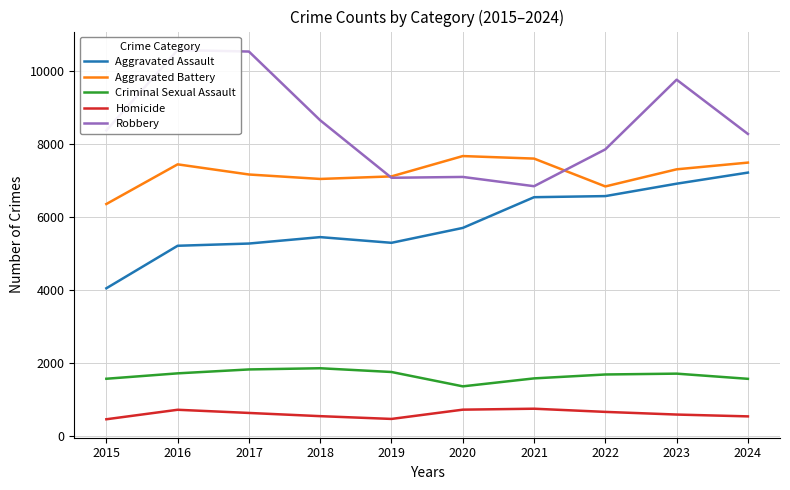

Which series has the largest range (max minus min)?

Robbery